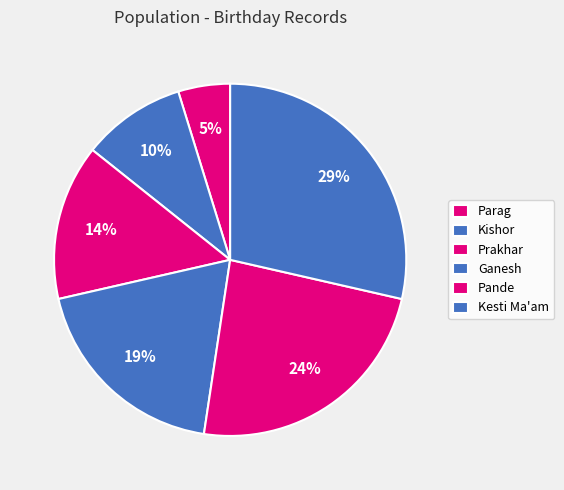

How many segments does this pie chart have?

6